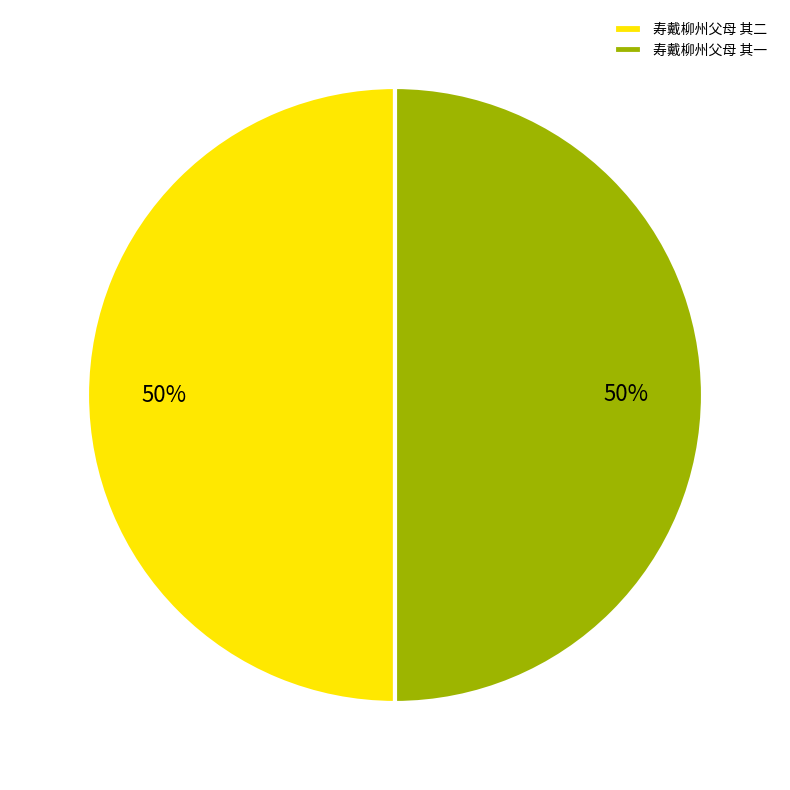

To the nearest percent, what is the combined percentage of 寿戴柳州父母 其二 and 寿戴柳州父母 其一?

100%